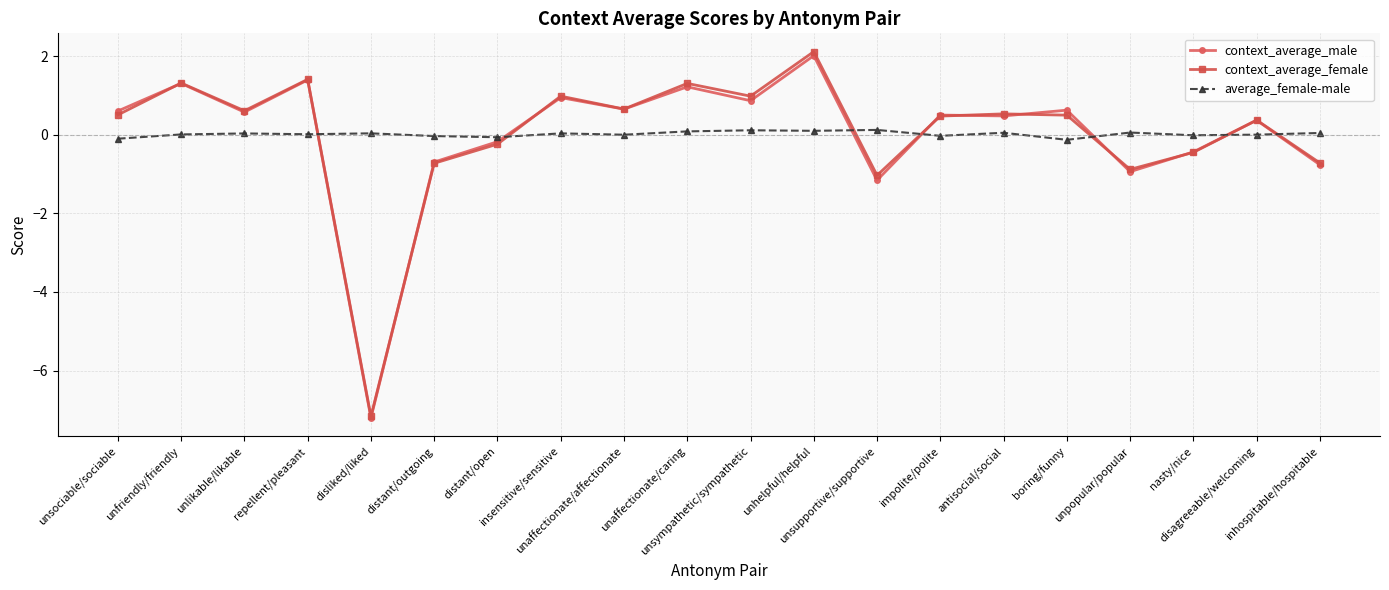

At which label is context_average_female closest to -2?

unsupportive/supportive